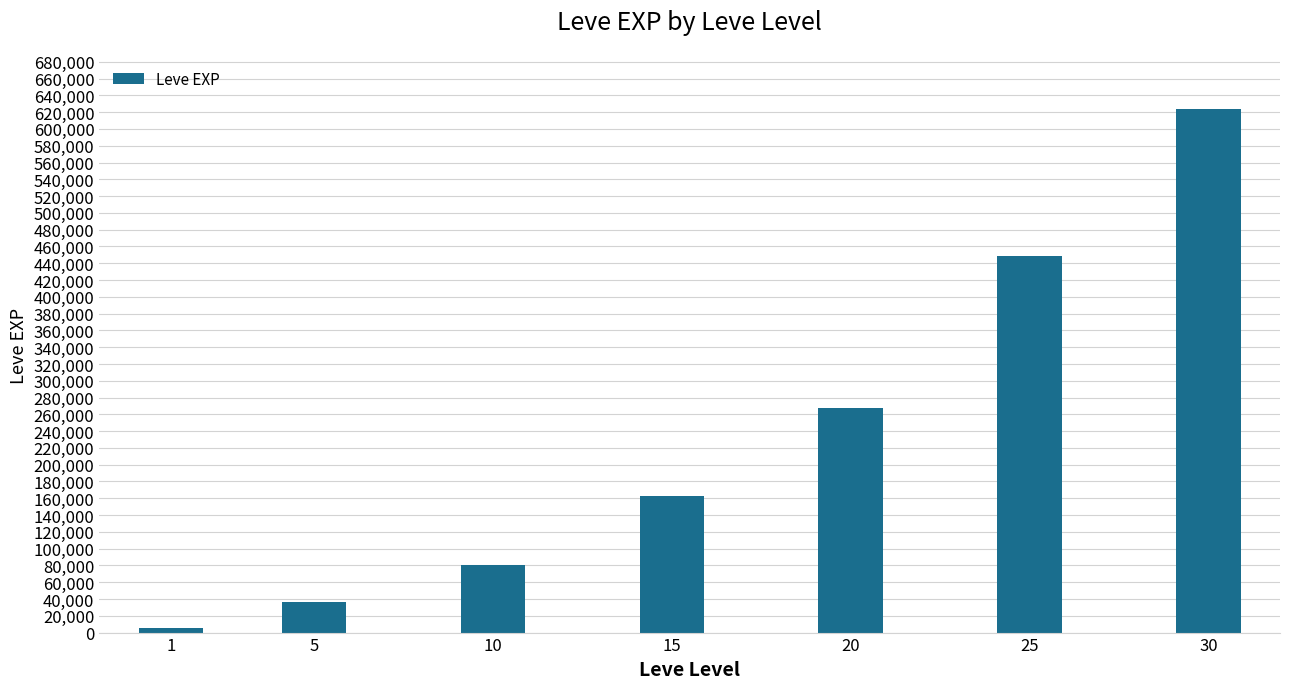

Which label corresponds to the largest value in the chart?

30